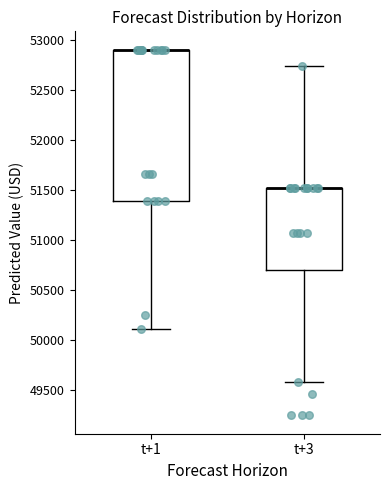

Which box is the tallest, from its lower edge to its upper edge?

t+1